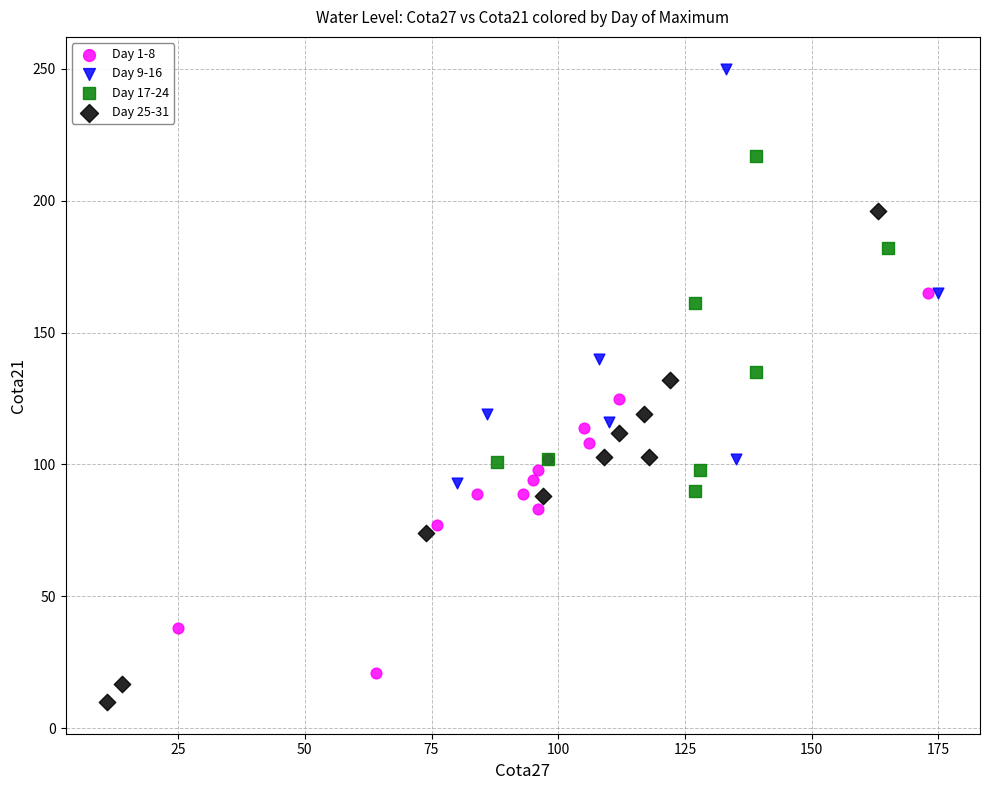

Which series contains the lowest Y value?

Day 25-31